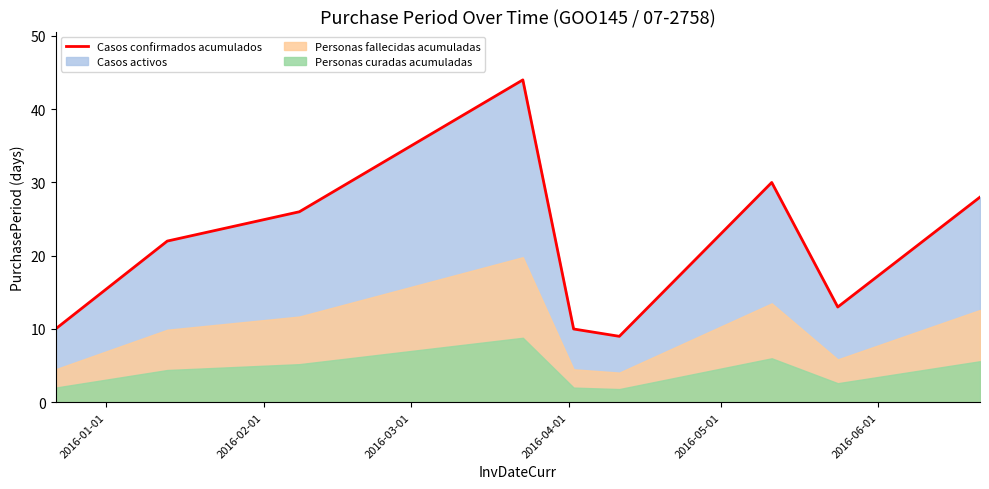

What is the highest value of the Casos confirmados acumulados series?

44